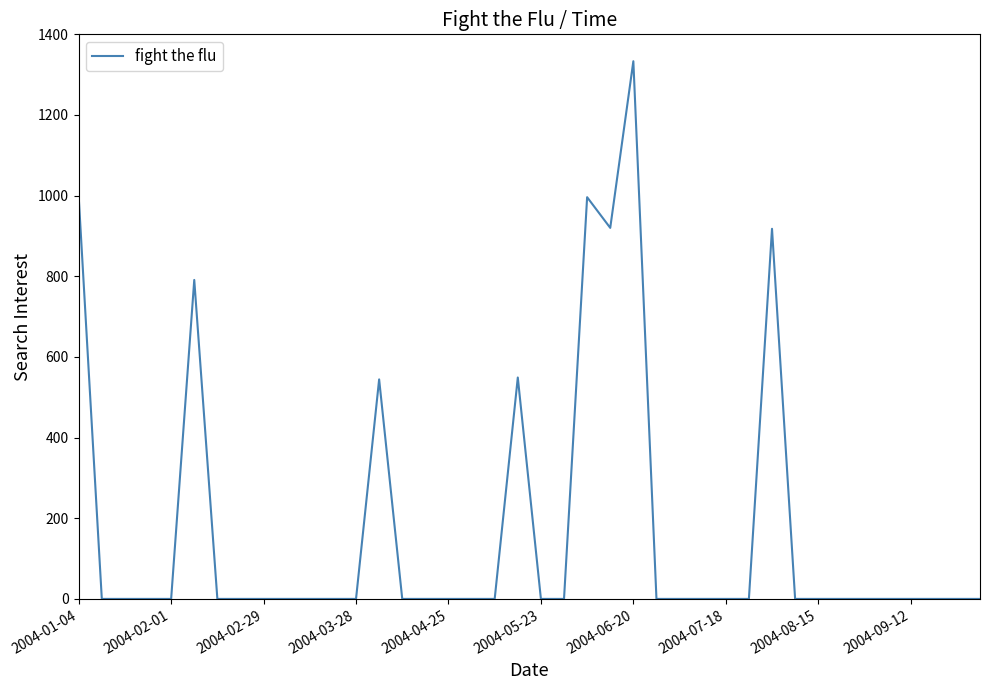

What is the difference between the maximum and minimum values?

1333.3